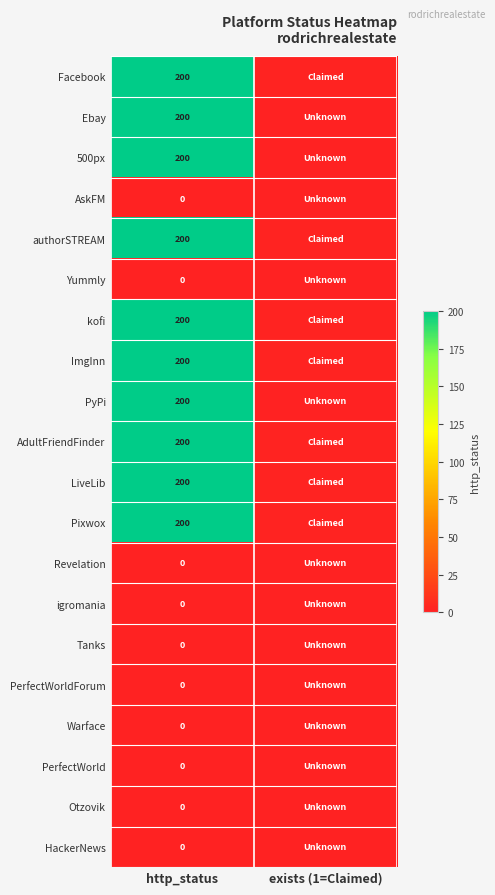

The value of PyPi at http_status is 316. True or false?

False